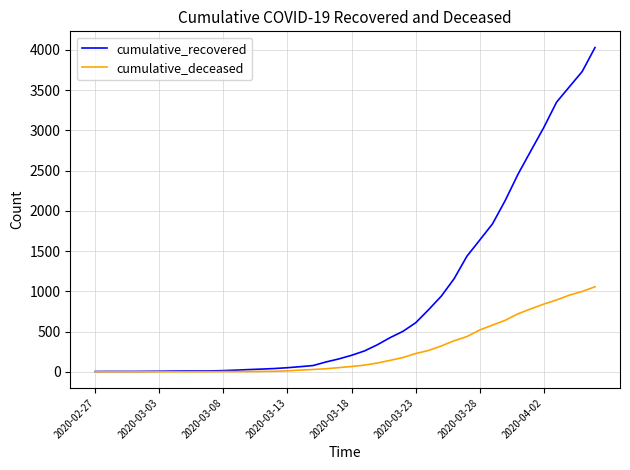

Which series has the largest total across all categories?

cumulative_recovered